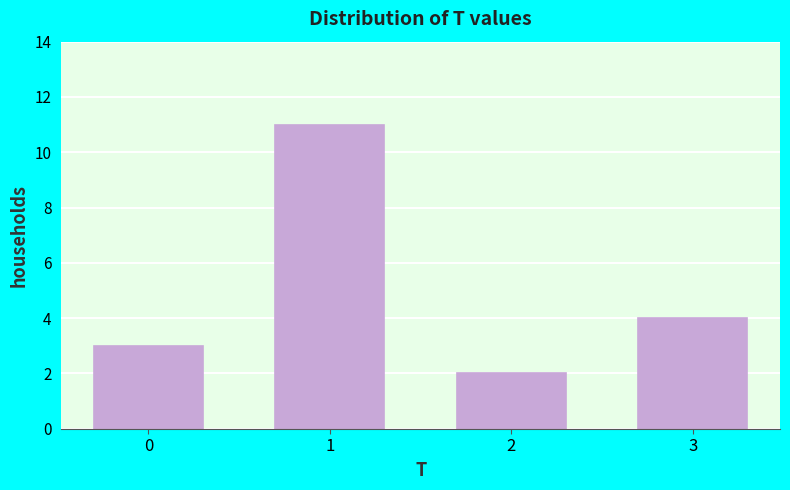

Reading left to right, transcribe all the data shown in this chart.

0=3	1=11	2=2	3=4